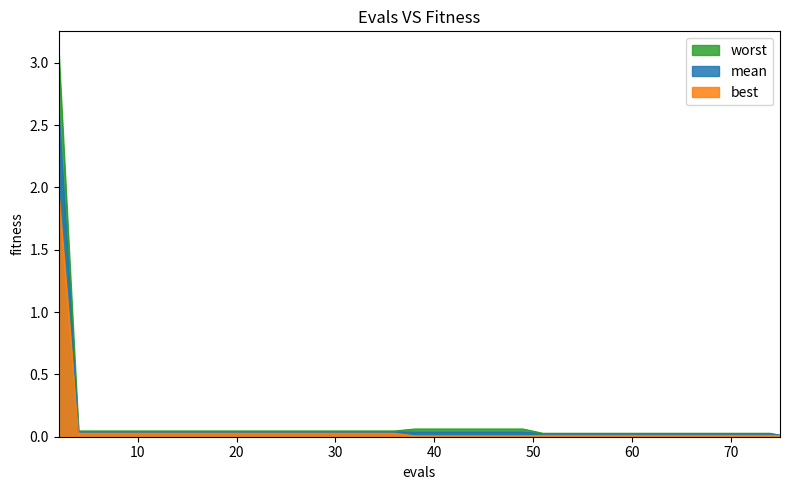

Rank the series by their maximum value, from highest to lowest.

worst, mean, best